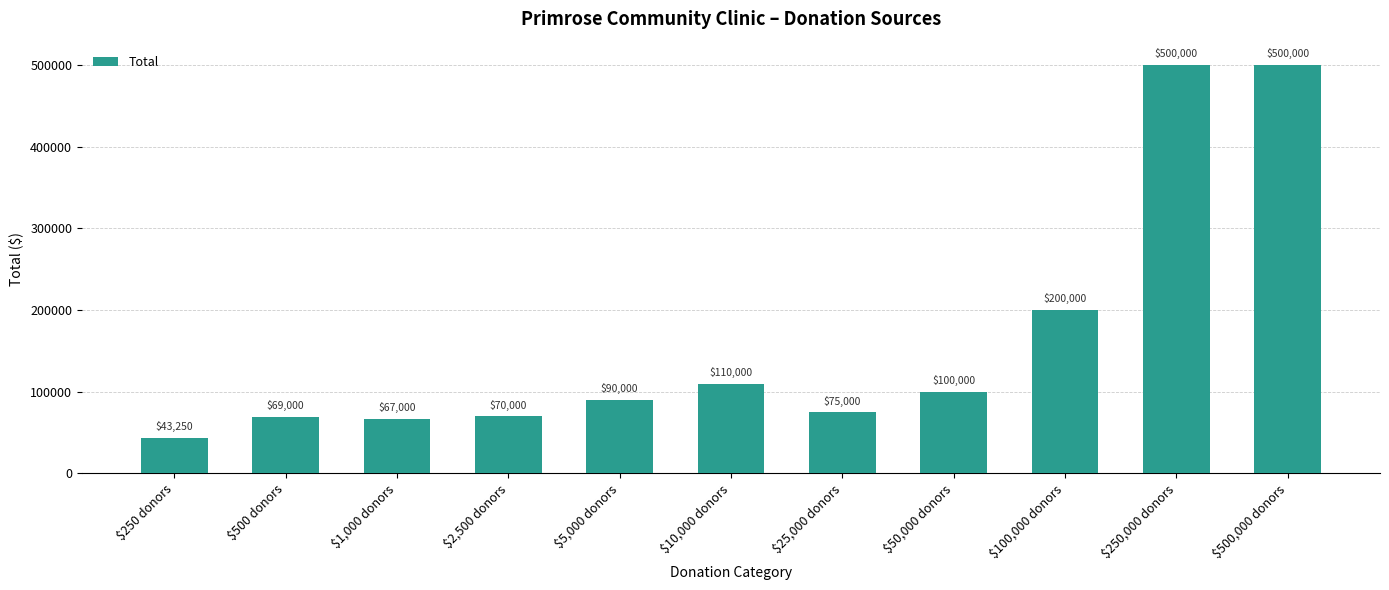

Reading right to left, transcribe all the data shown in this chart.

$500,000 donors=500000	$250,000 donors=500000	$100,000 donors=200000	$50,000 donors=100000	$25,000 donors=75000	$10,000 donors=110000	$5,000 donors=90000	$2,500 donors=70000	$1,000 donors=67000	$500 donors=69000	$250 donors=43250